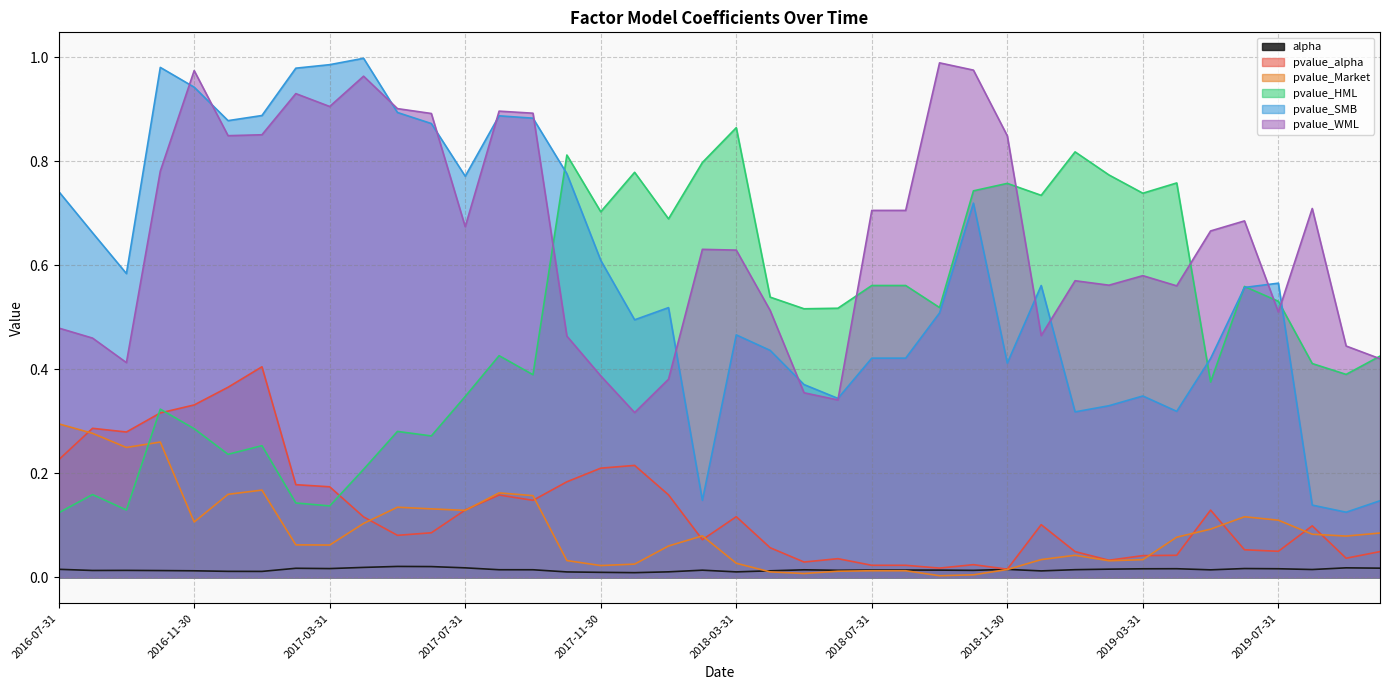

What is the label of the 38th point from the right?

2016-09-30